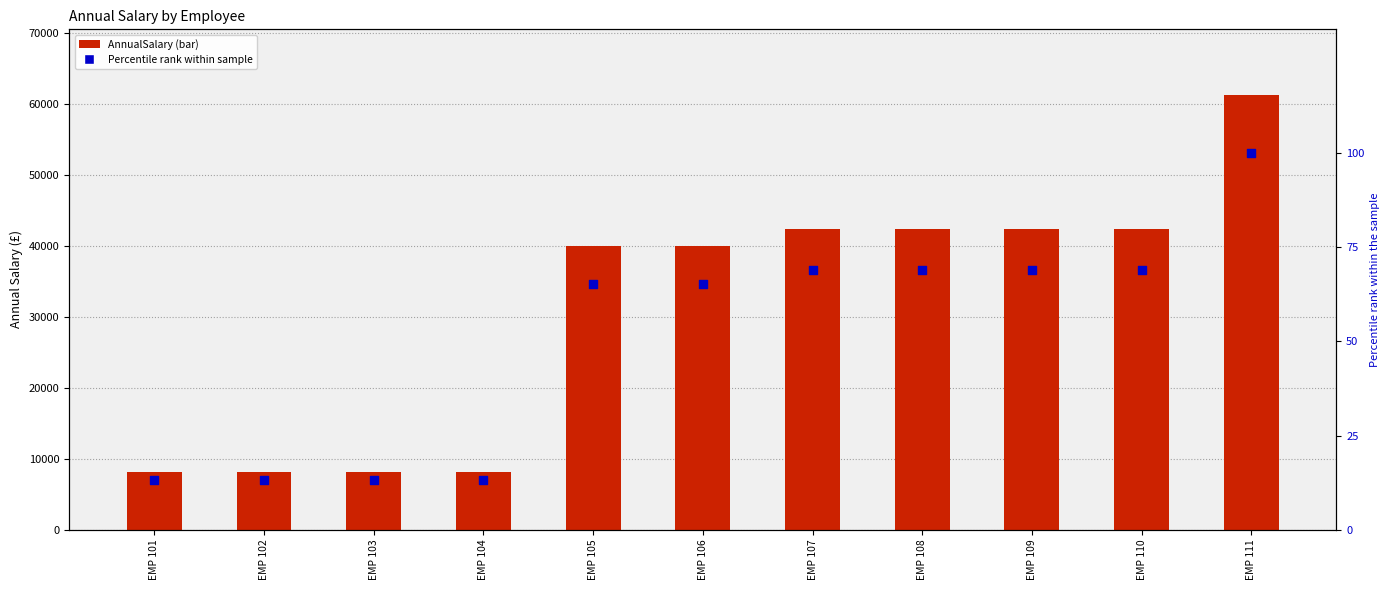

Which series reaches the minimum Y coordinate?

Percentile Rank